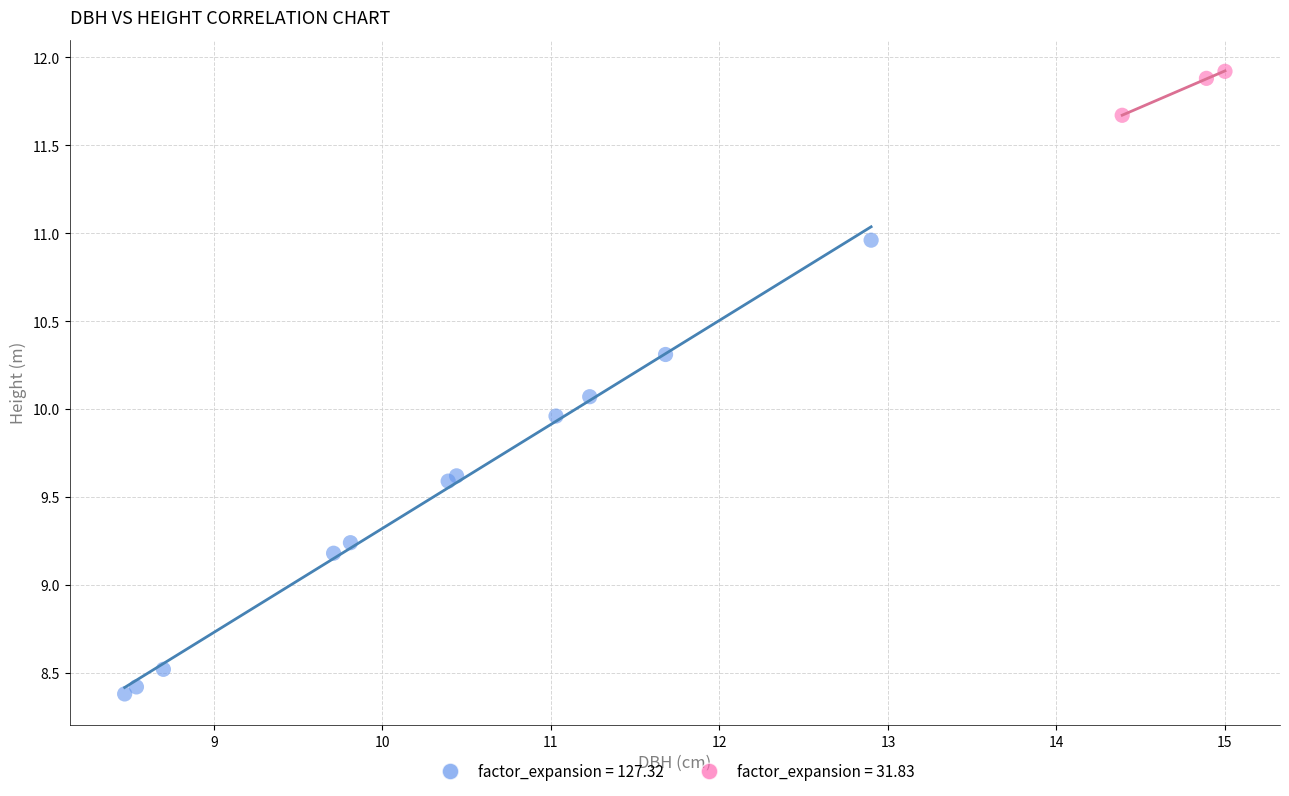

Which series contains the highest Y value?

factor_expansion = 31.83